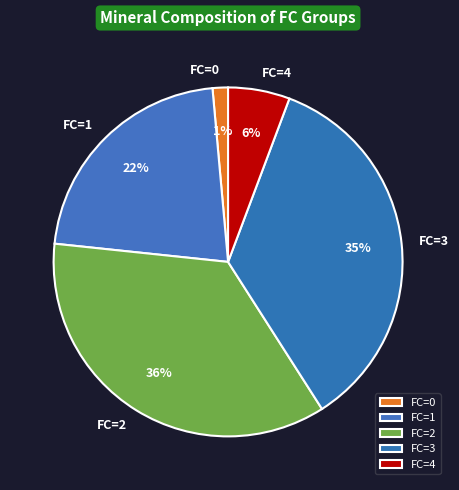

Which category has the smallest portion of the pie?

FC=0